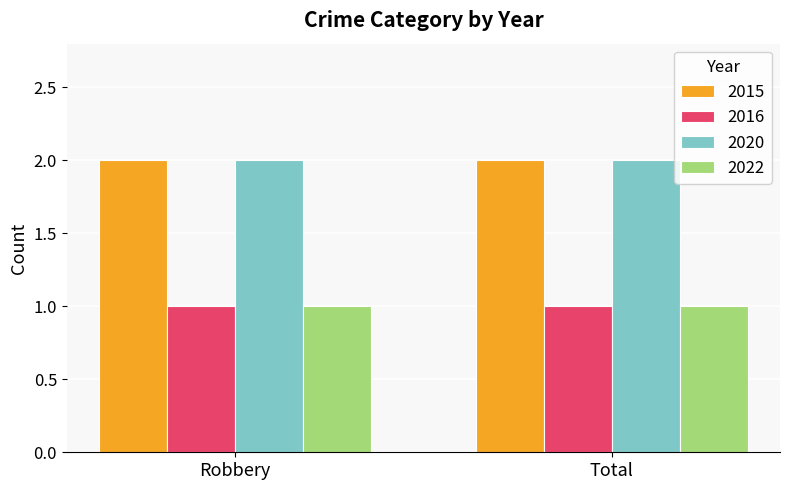

Reading left to right, extract all data points from this chart.

2015: 2	2
2016: 1	1
2020: 2	2
2022: 1	1